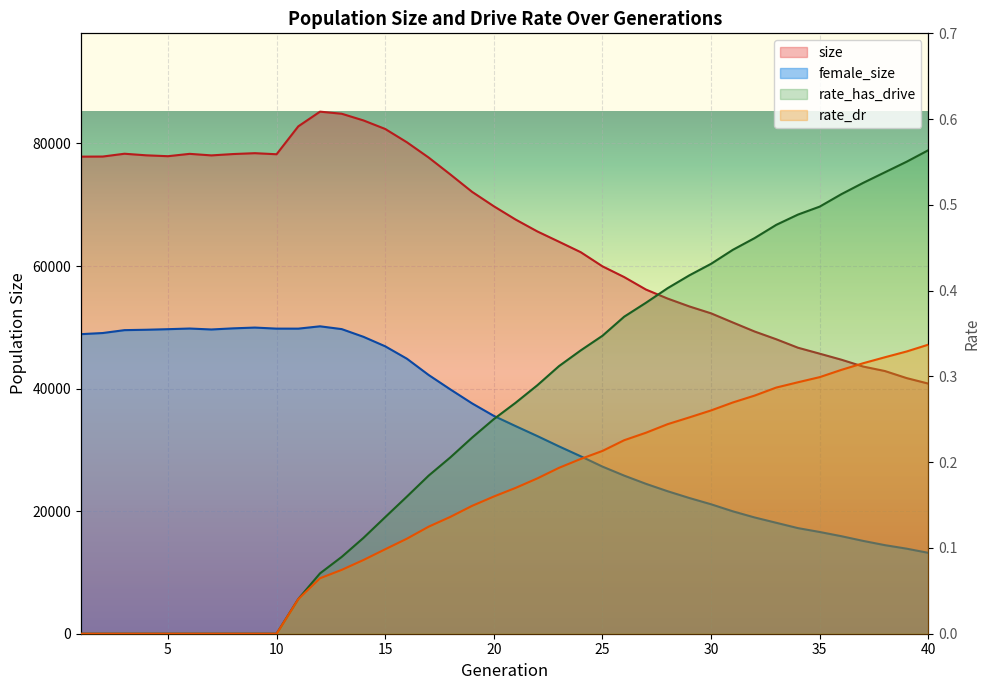

Which series has the widest spread of values?

size